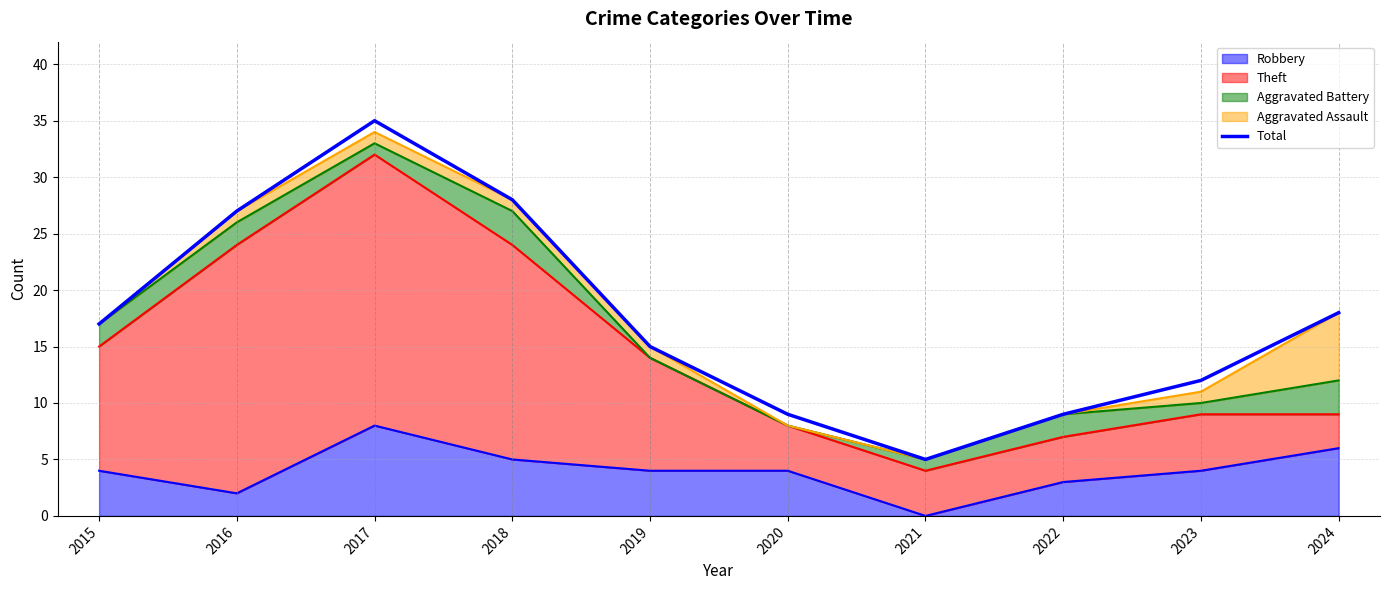

What is the smallest value displayed?

5